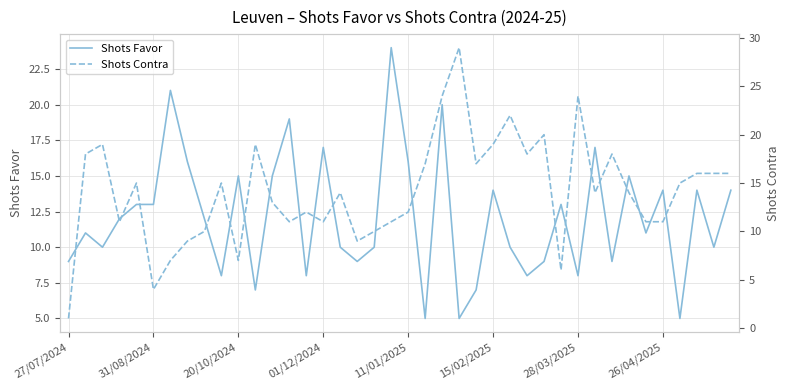

Reading left to right, list all the values displayed in this chart.

Shots Favor: 9	11	10	12	13	13	21	16	12	8	15	7	15	19	8	17	10	9	10	24	16	5	20	5	7	14	10	8	9	13	8	17	9	15	11	14	5	14	10	14
Shots Contra: 1	18	19	11	15	4	7	9	10	15	7	19	13	11	12	11	14	9	10	11	12	17	24	29	17	19	22	18	20	6	24	14	18	14	11	11	15	16	16	16